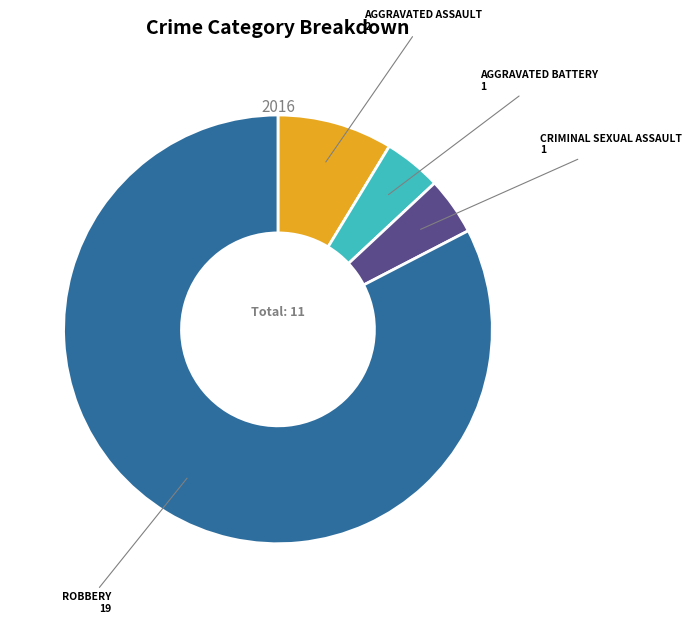

Is there a majority slice in this chart?

Yes